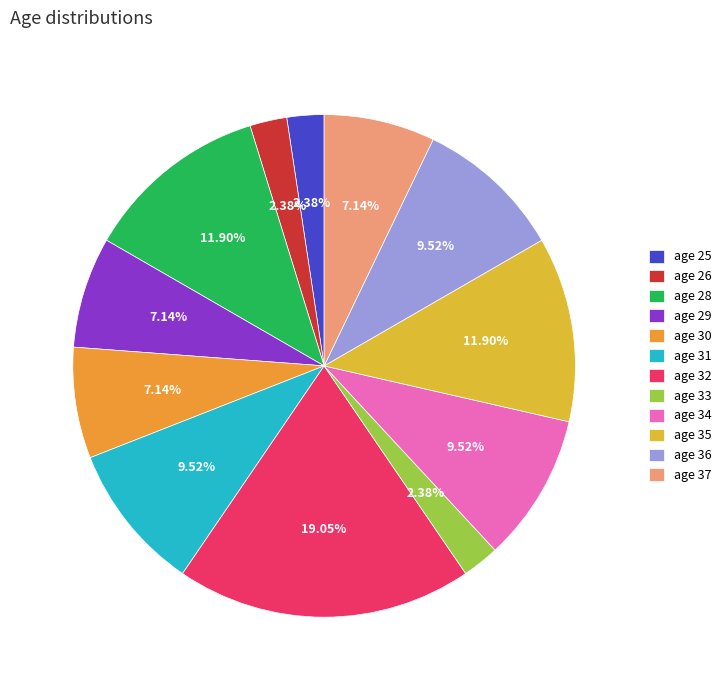

How many slices are in this pie chart?

12